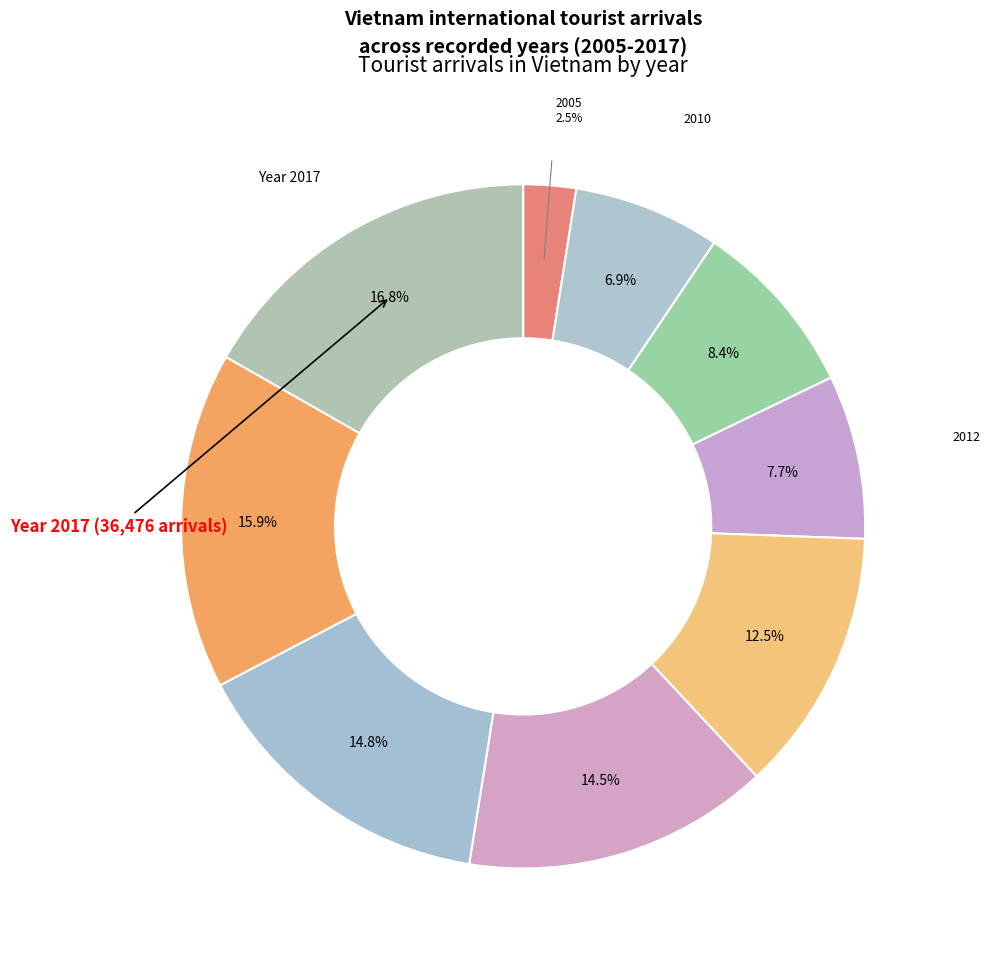

Is there a majority slice in this chart?

No